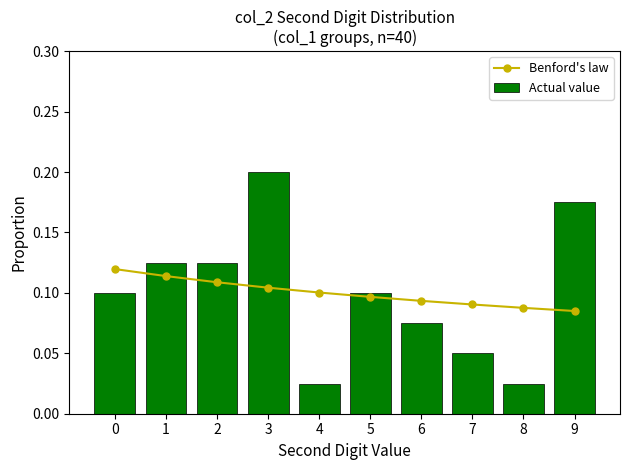

Reading left to right, what are all the values shown in this chart?

Benford's law: 0.1	0.1	0.1	0.1	0.1	0.1	0.1	0.1	0.1	0.1
Actual value: 0.1	0.1	0.1	0.2	0.0	0.1	0.1	0.1	0.0	0.2